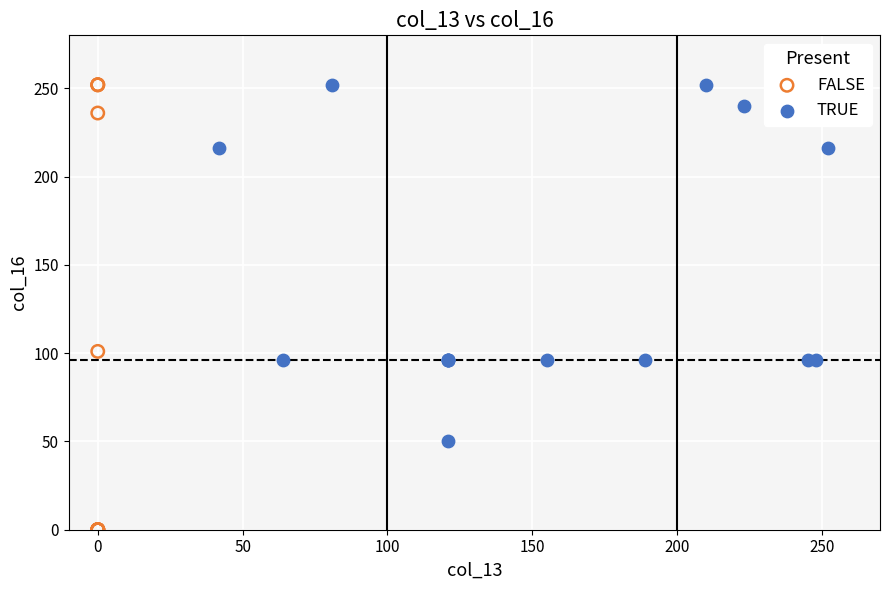

What are all the series names shown in the legend?

FALSE, TRUE